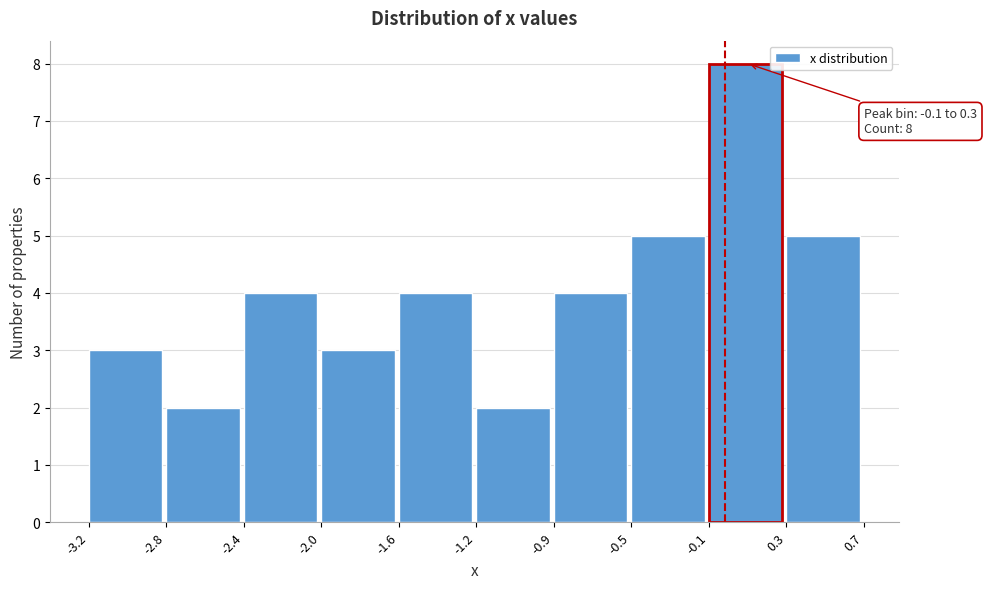

Reading left to right, transcribe all the data shown in this chart.

-3.2=3	-2.8=2	-2.4=4	-2.0=3	-1.6=4	-1.2=2	-0.9=4	-0.5=5	-0.1=8	0.3=5